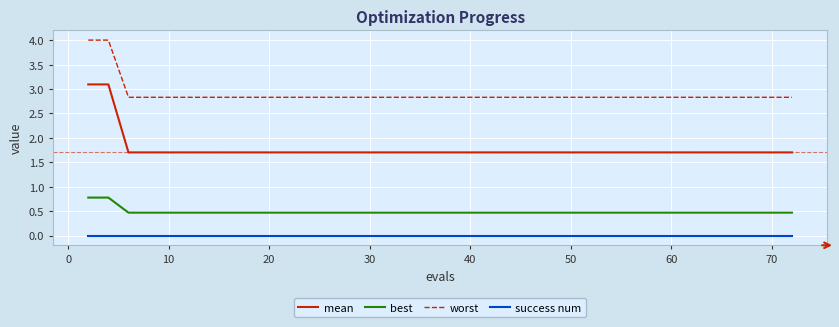

Which series has the largest range (max minus min)?

mean